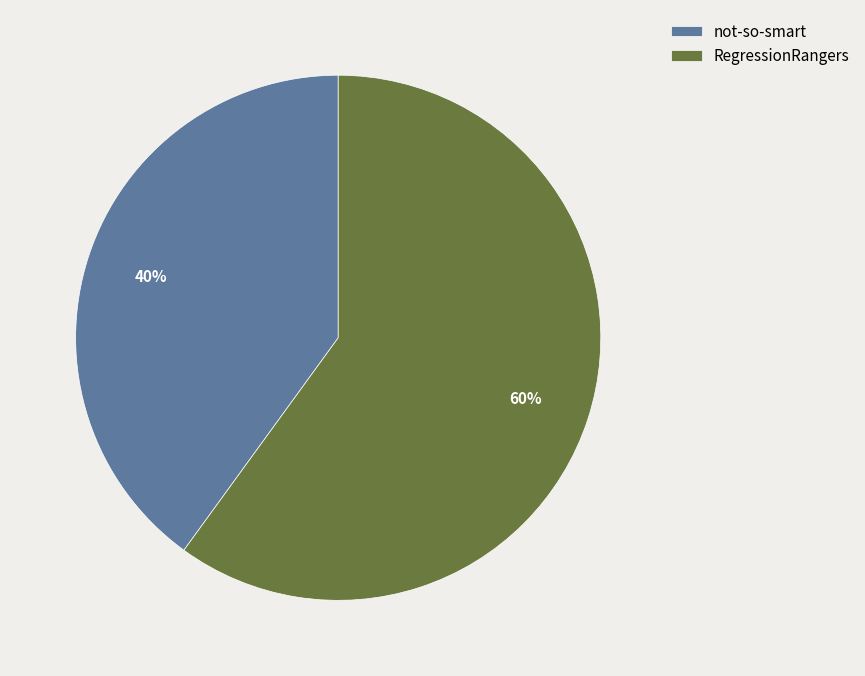

Which category has the smallest portion of the pie?

not-so-smart